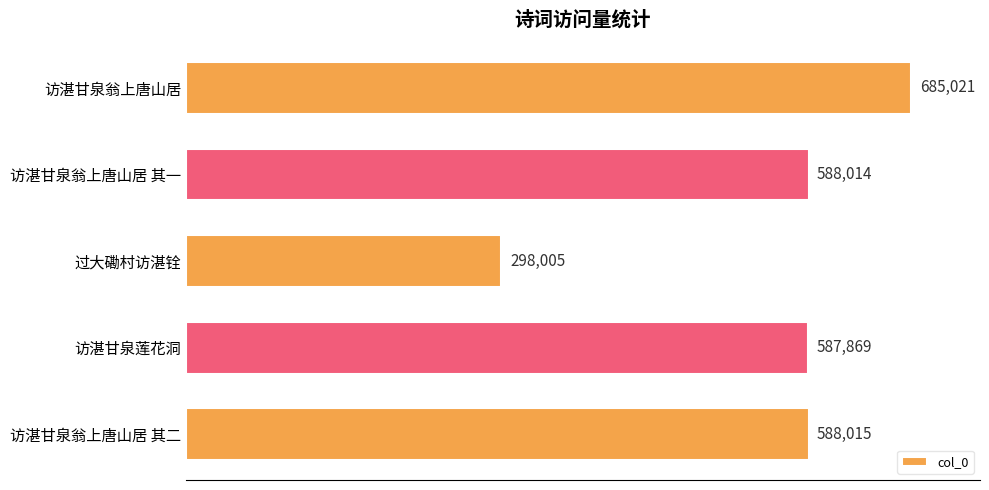

What is the ratio of the value at 访湛甘泉翁上唐山居 其一 to the value at 访湛甘泉莲花洞?

1.0